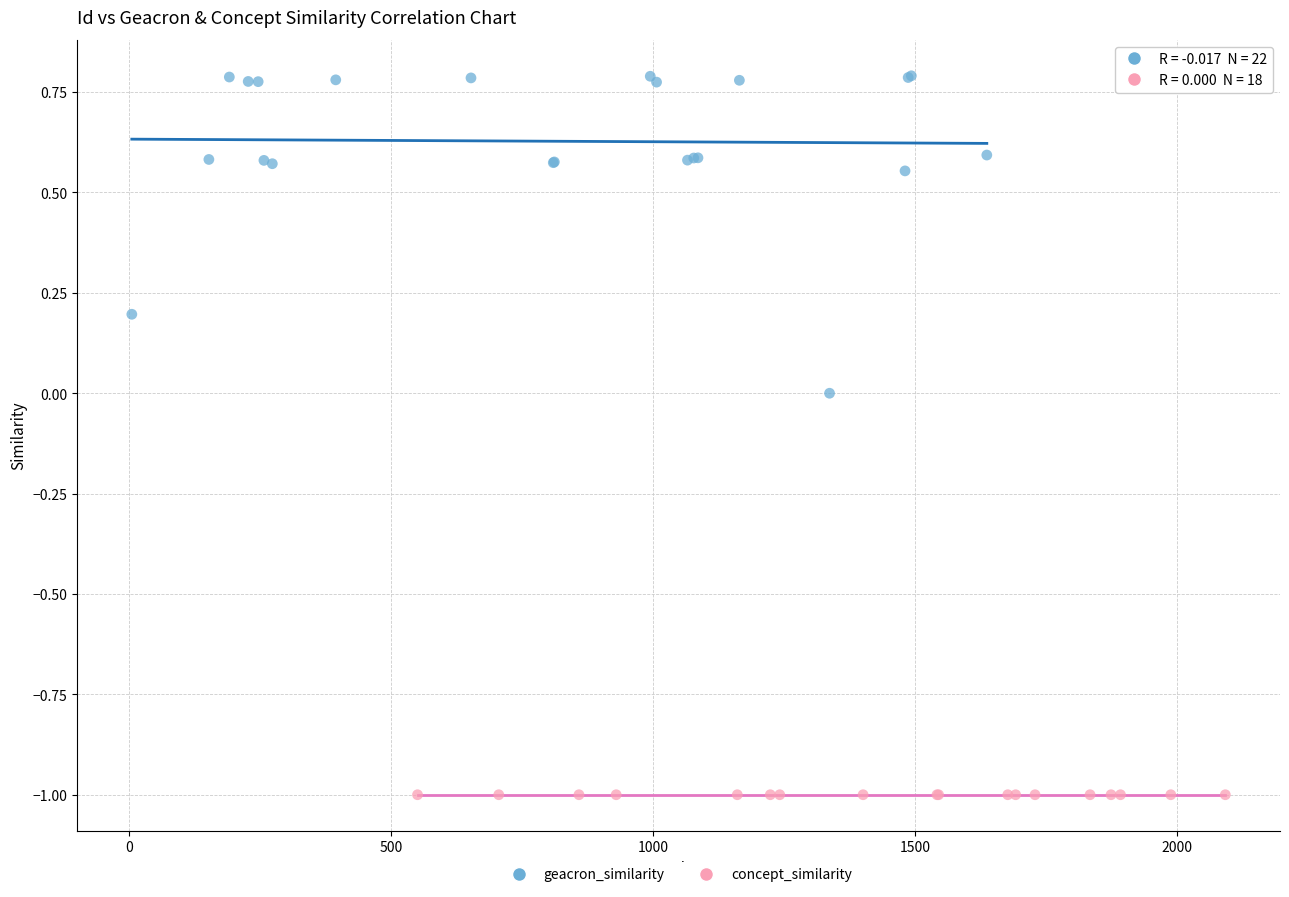

Which series reaches the minimum Y coordinate?

concept_similarity